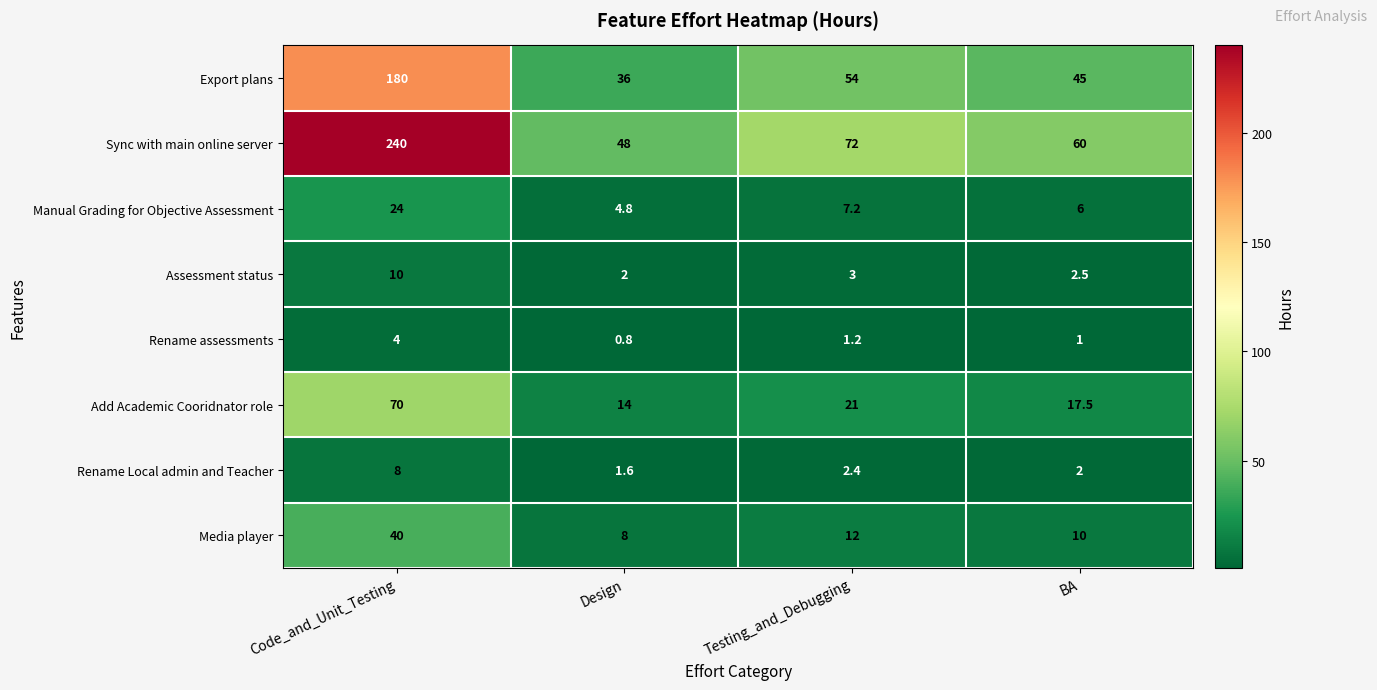

At which label is Add Academic Cooridnator role closest to 42?

Testing_and_Debugging